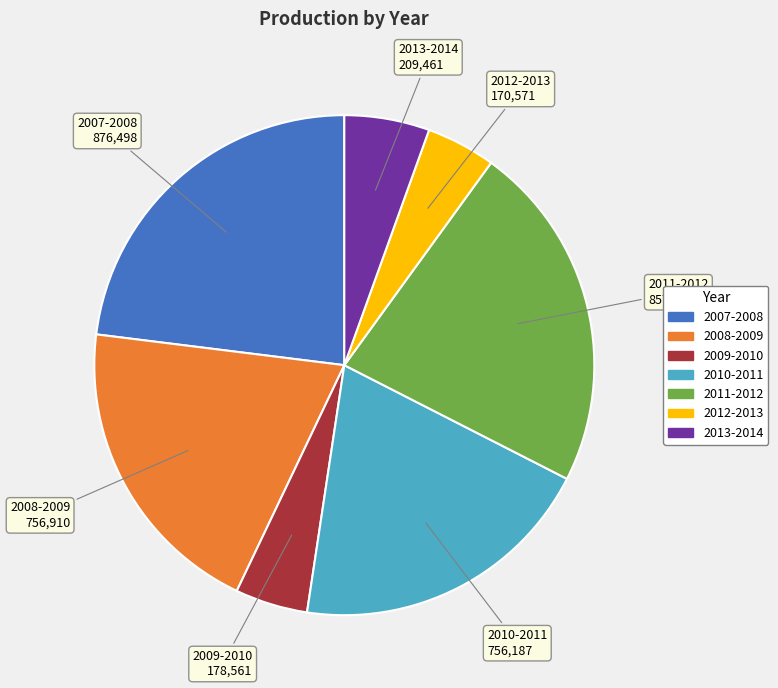

Is there a majority slice in this chart?

No